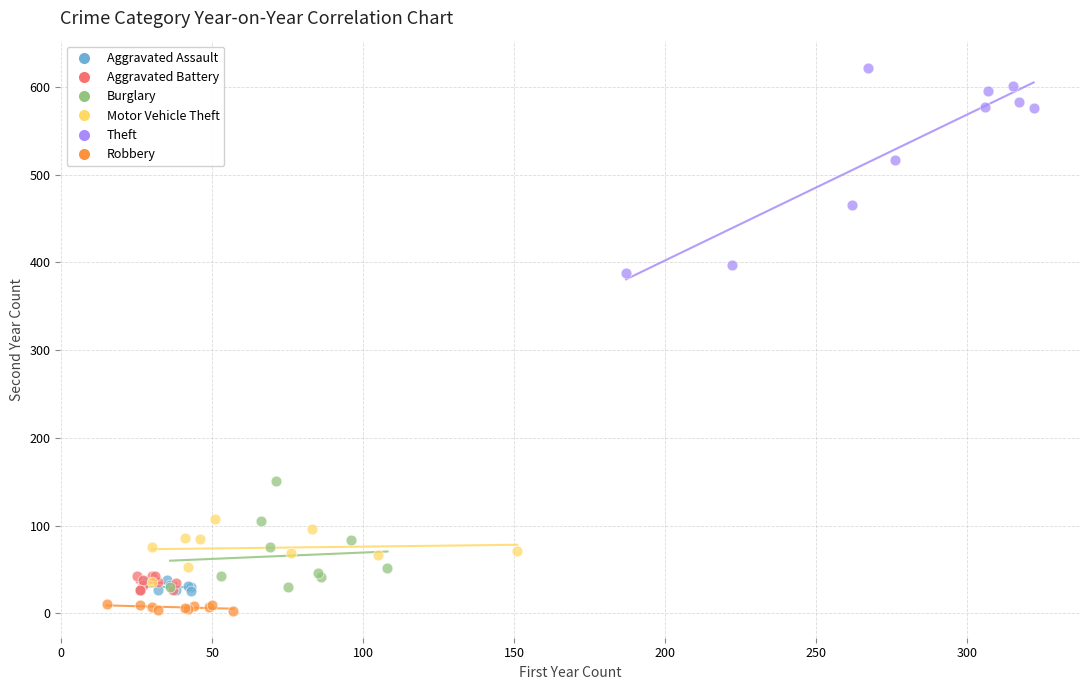

What are all the series names shown in the legend?

Aggravated Assault, Aggravated Battery, Burglary, Motor Vehicle Theft, Theft, Robbery